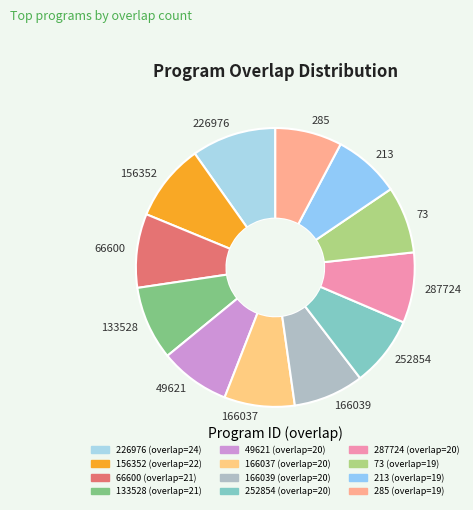

What is the ratio of the value at 213 to the value at 133528?

0.9